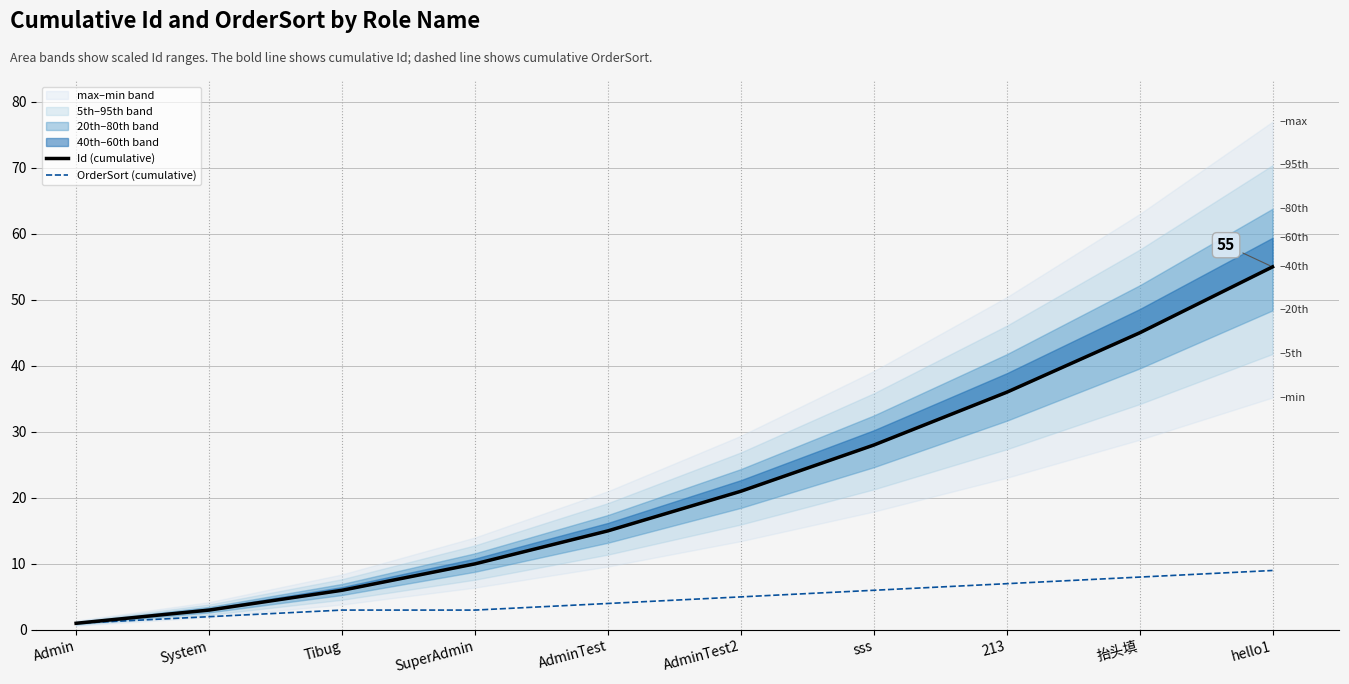

True or false: Id (cumulative) and OrderSort (cumulative) intersect in this chart.

False